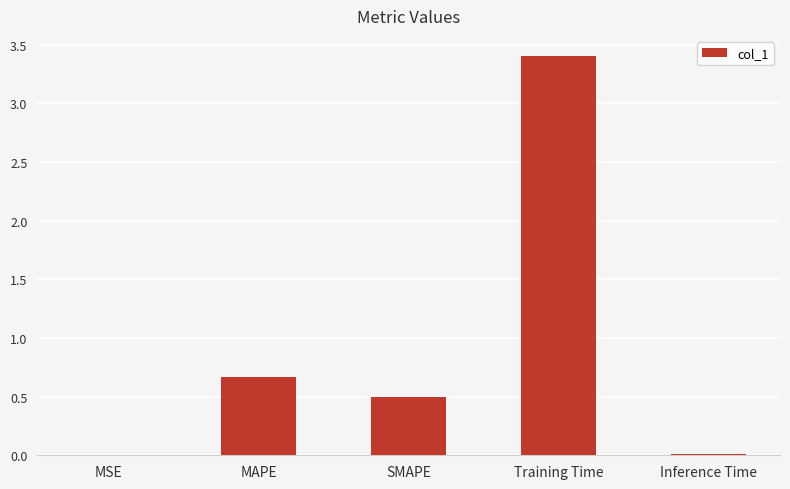

What is the change in value from Training Time to Inference Time?

-3.4